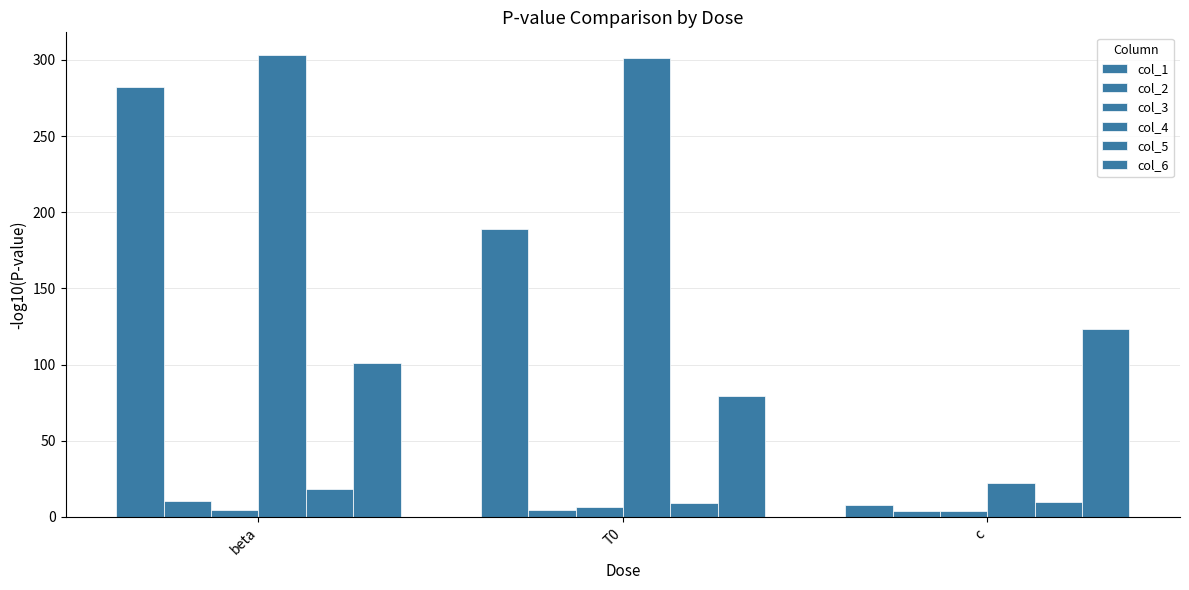

How many data points in col_4 are above 301?

2